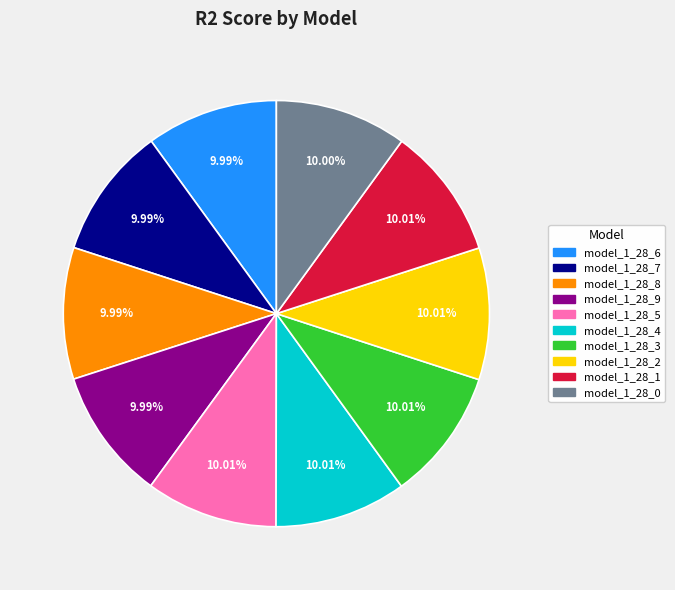

Do model_1_28_5 and model_1_28_3 together represent more than half of the pie?

No